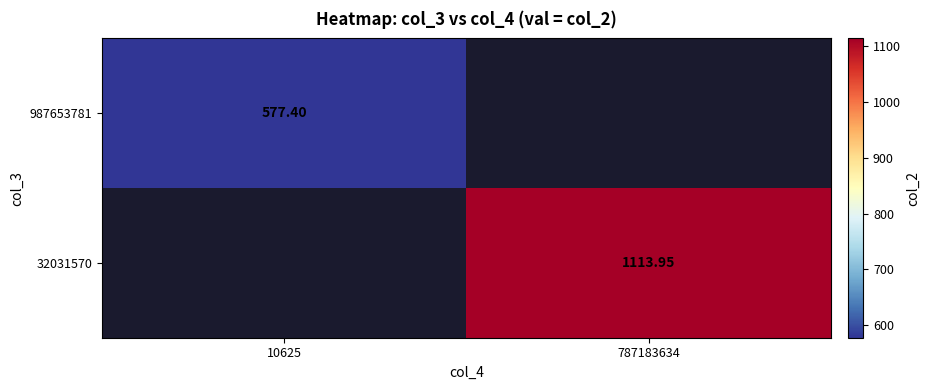

Is the value of 987653781 at 10625 greater than the value of 32031570 at 10625?

No